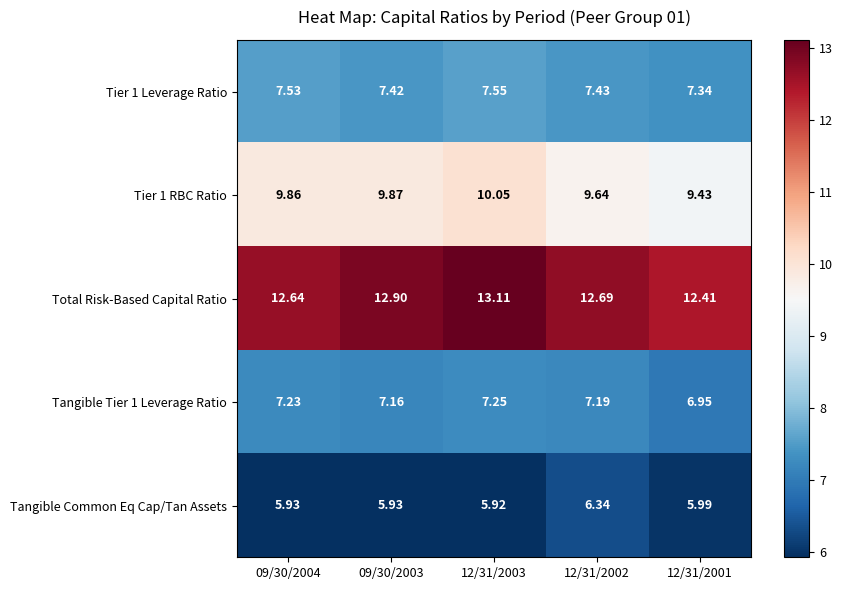

Which series has the widest spread of values?

Total Risk-Based Capital Ratio